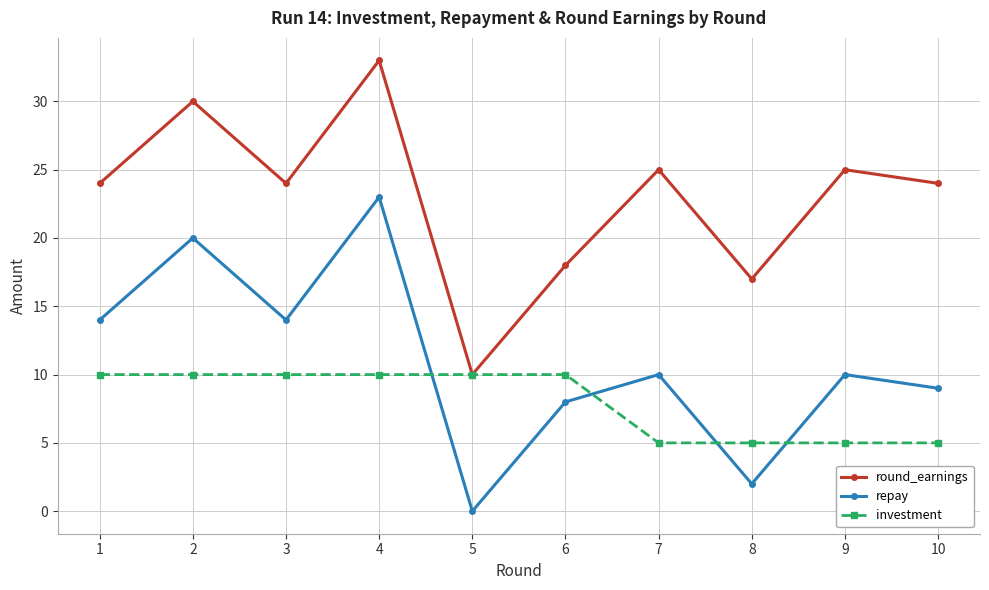

At which label does round_earnings reach its minimum?

5